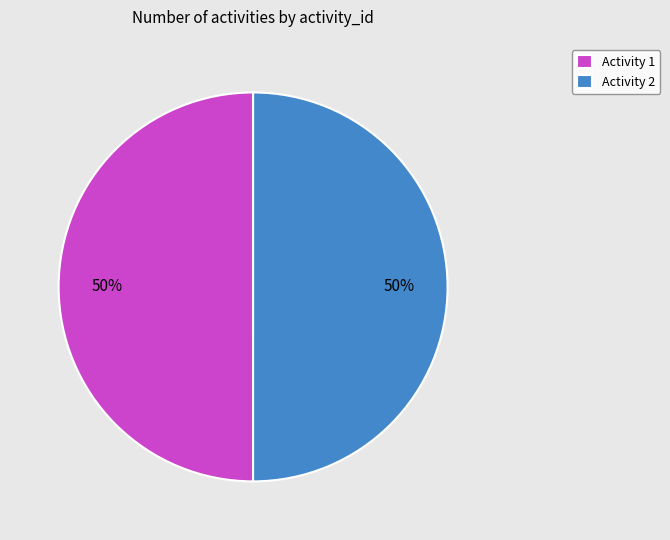

Combined, do Activity 1 and Activity 2 account for over 50%?

Yes